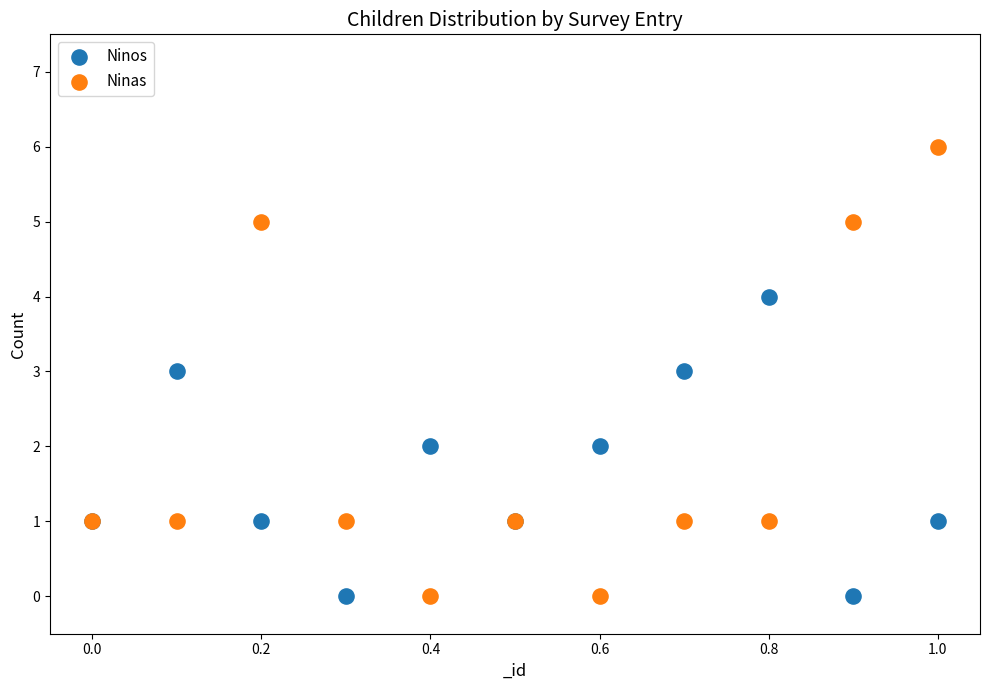

Which series has the largest Y range (max minus min)?

Ninas